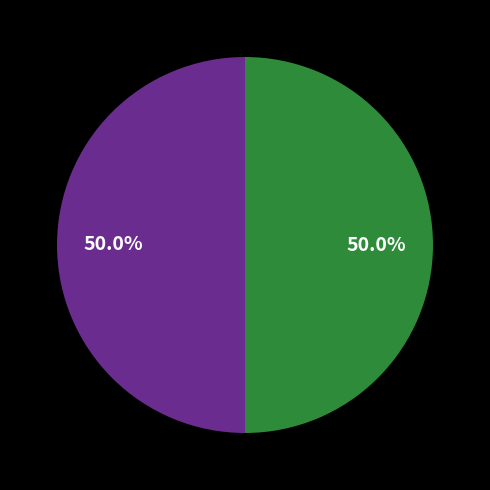

How many segments does this pie chart have?

2